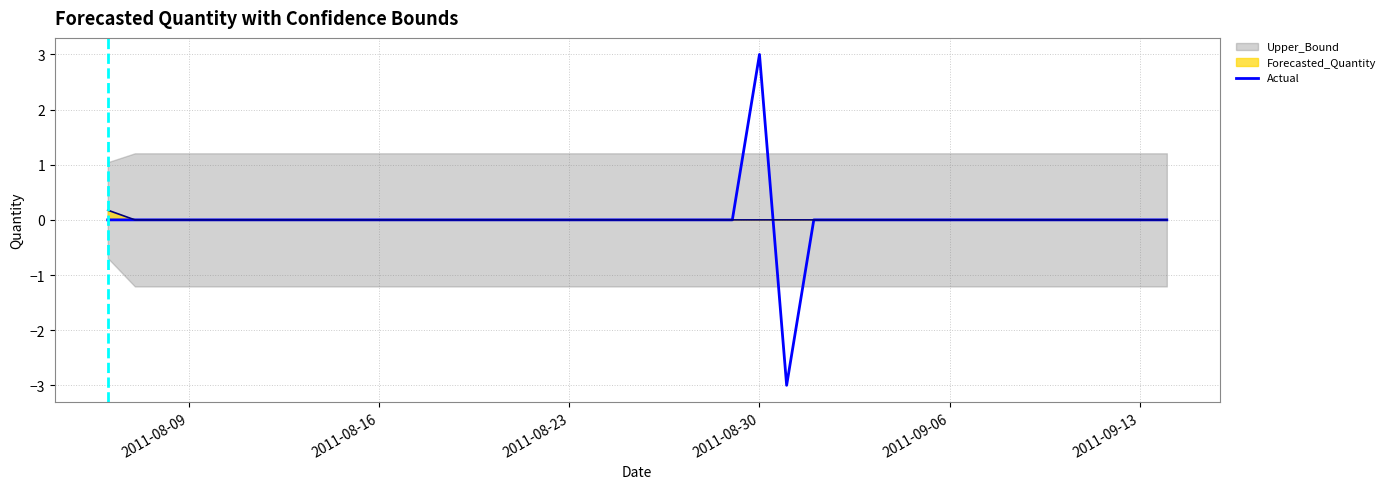

True or false: there are more than 0 points higher than both neighbors.

True